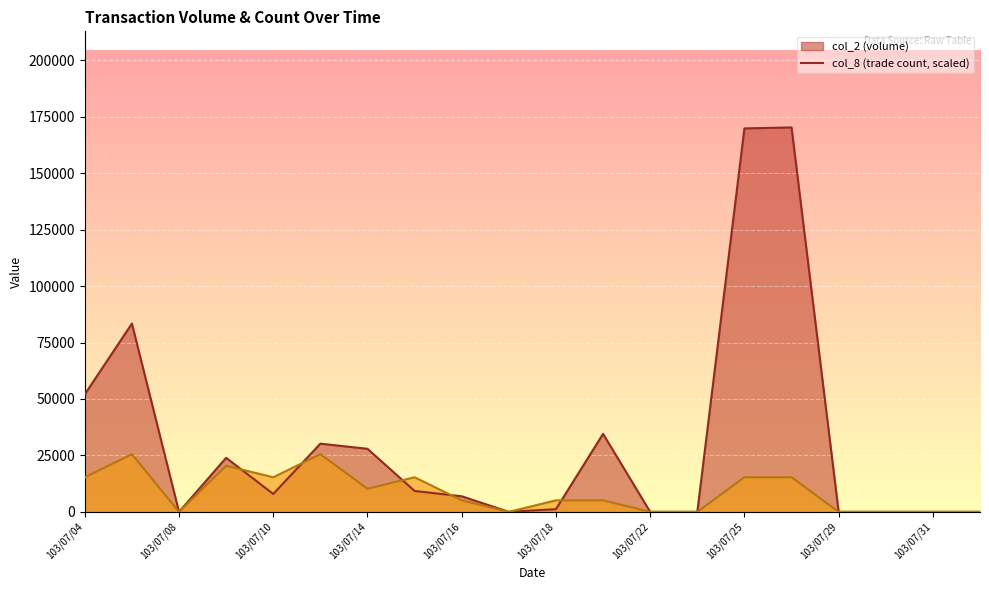

Where is col_2 nearest to the value 85140?

103/07/07